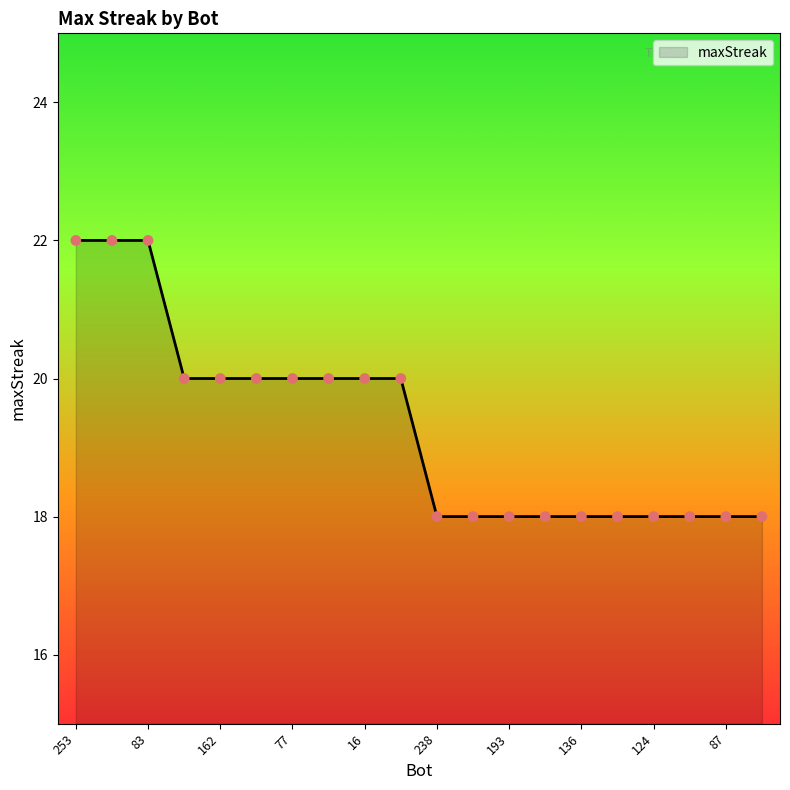

How many lines are shown in the chart?

1